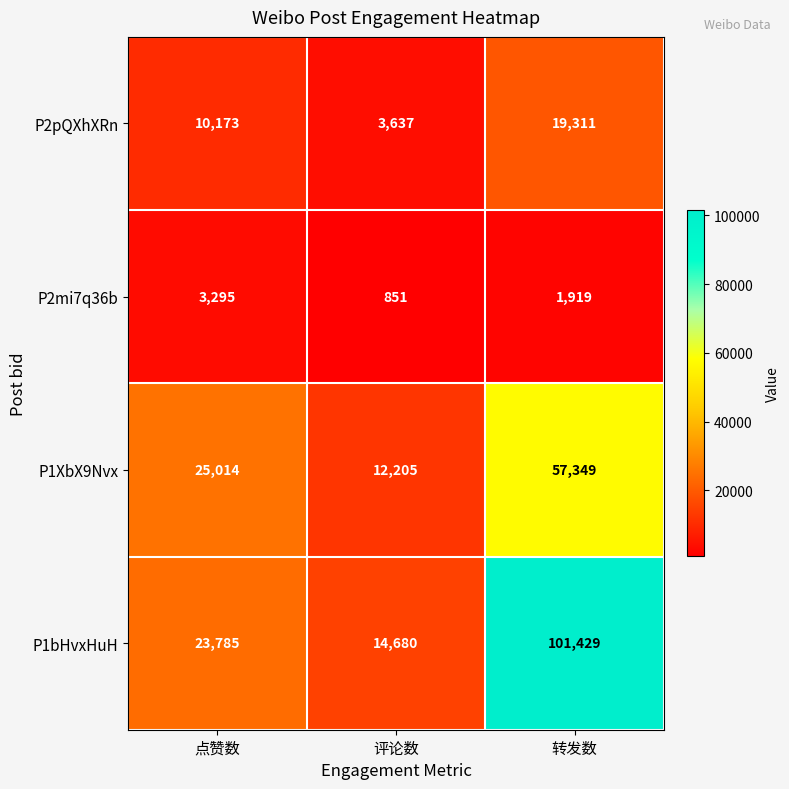

At which label is P2mi7q36b closest to 2073?

转发数